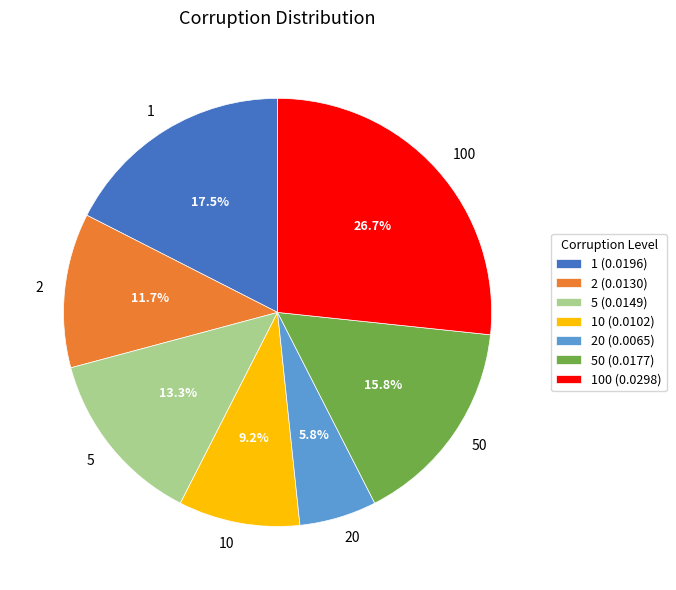

What is the largest slice in the pie chart?

100